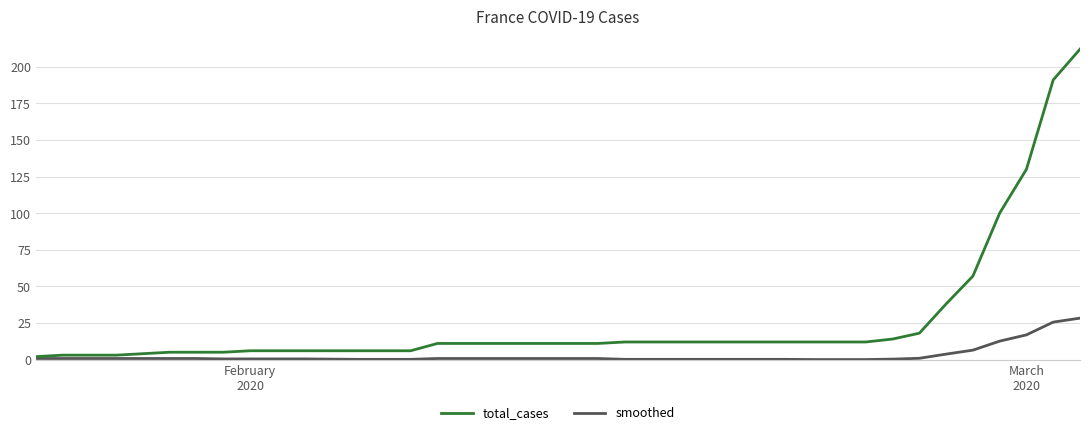

What are all the series names shown in the legend?

total_cases, smoothed